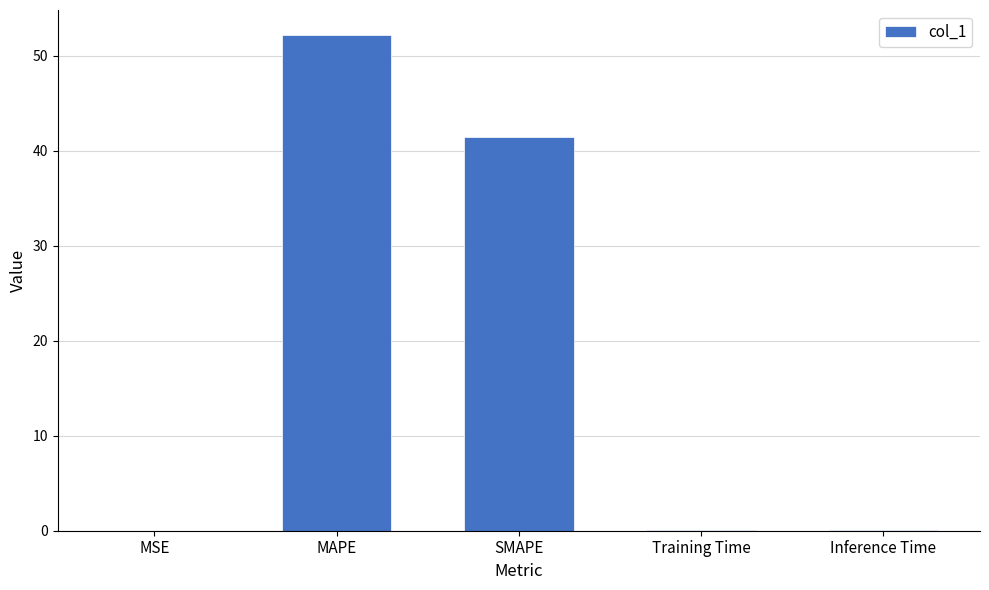

What is the sum of all values?

93.8